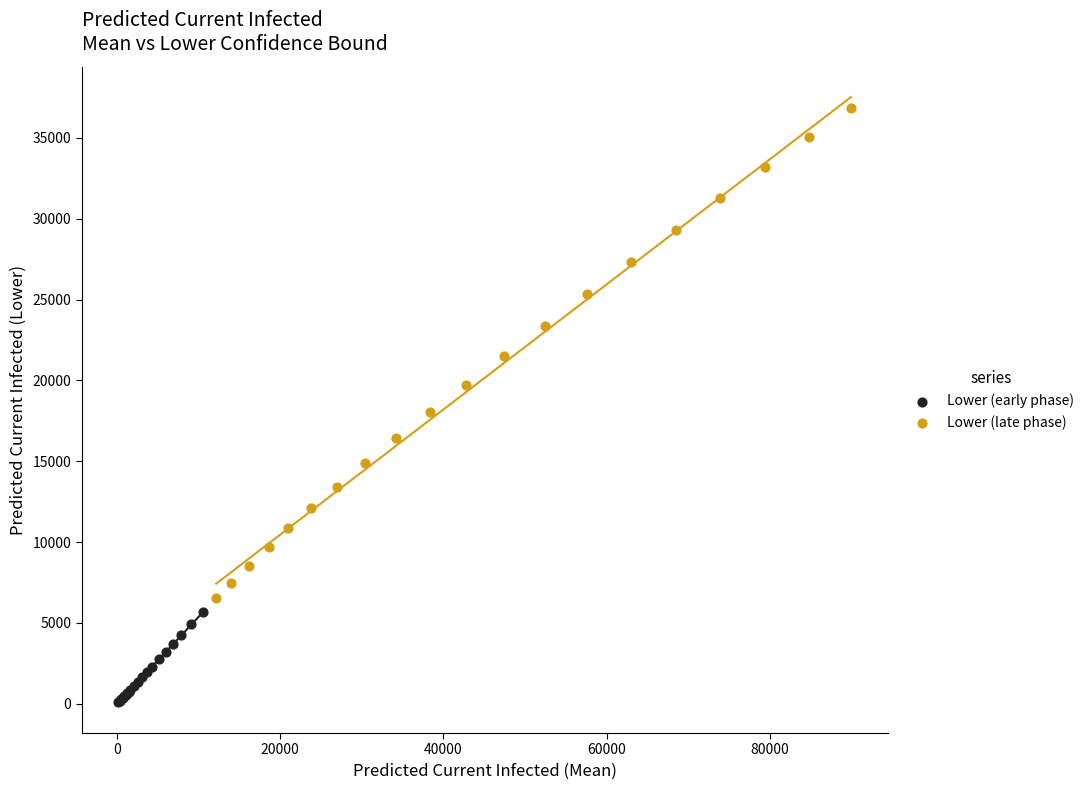

Which series contains the highest Y value?

Lower (late phase)